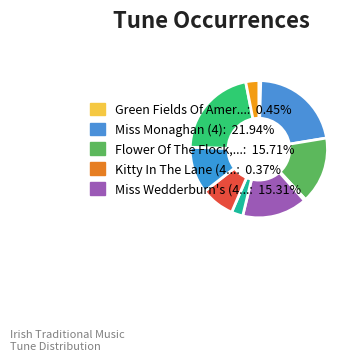

How many slices are in this pie chart?

10